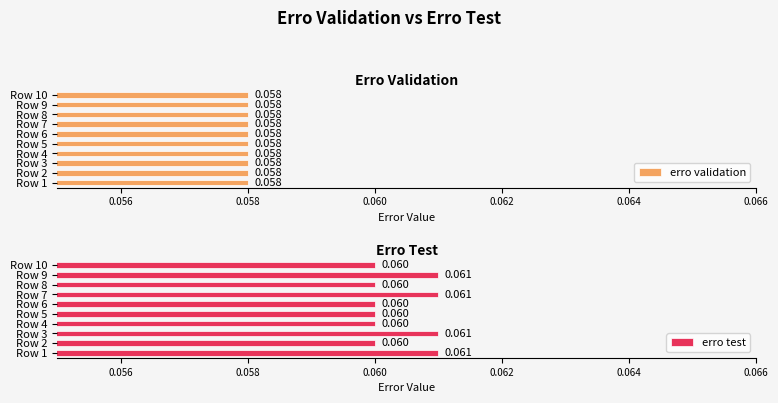

True or false: erro validation has a value of 0.2 at 7.

False